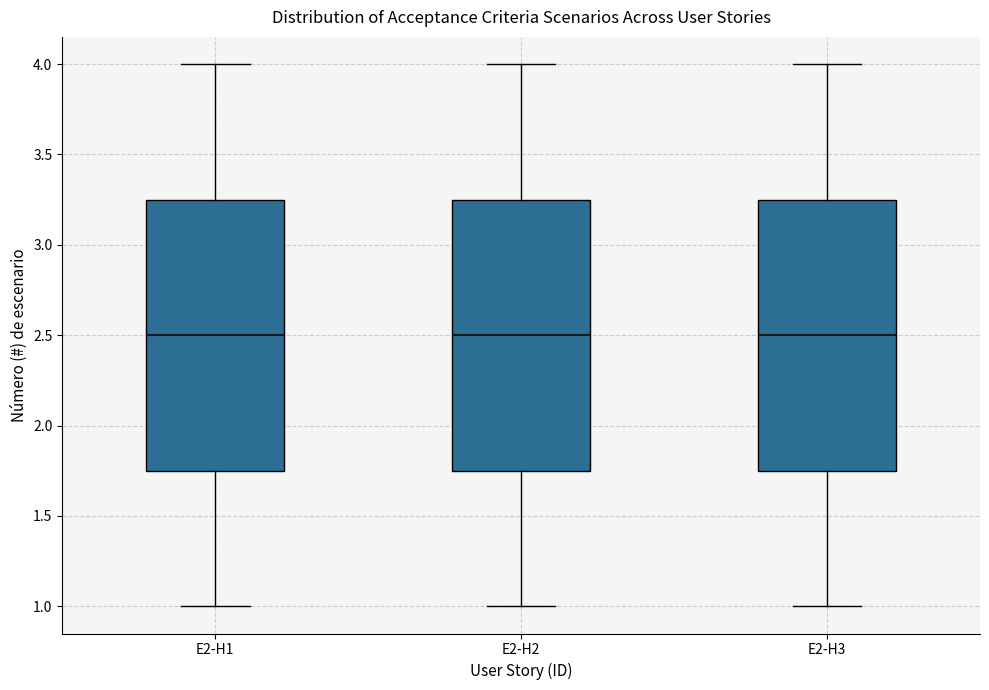

Where does the median line of the box for E2-H2 sit on the y-axis? The values are not printed on the chart, so give them approximately, as read against the axis.

2.50